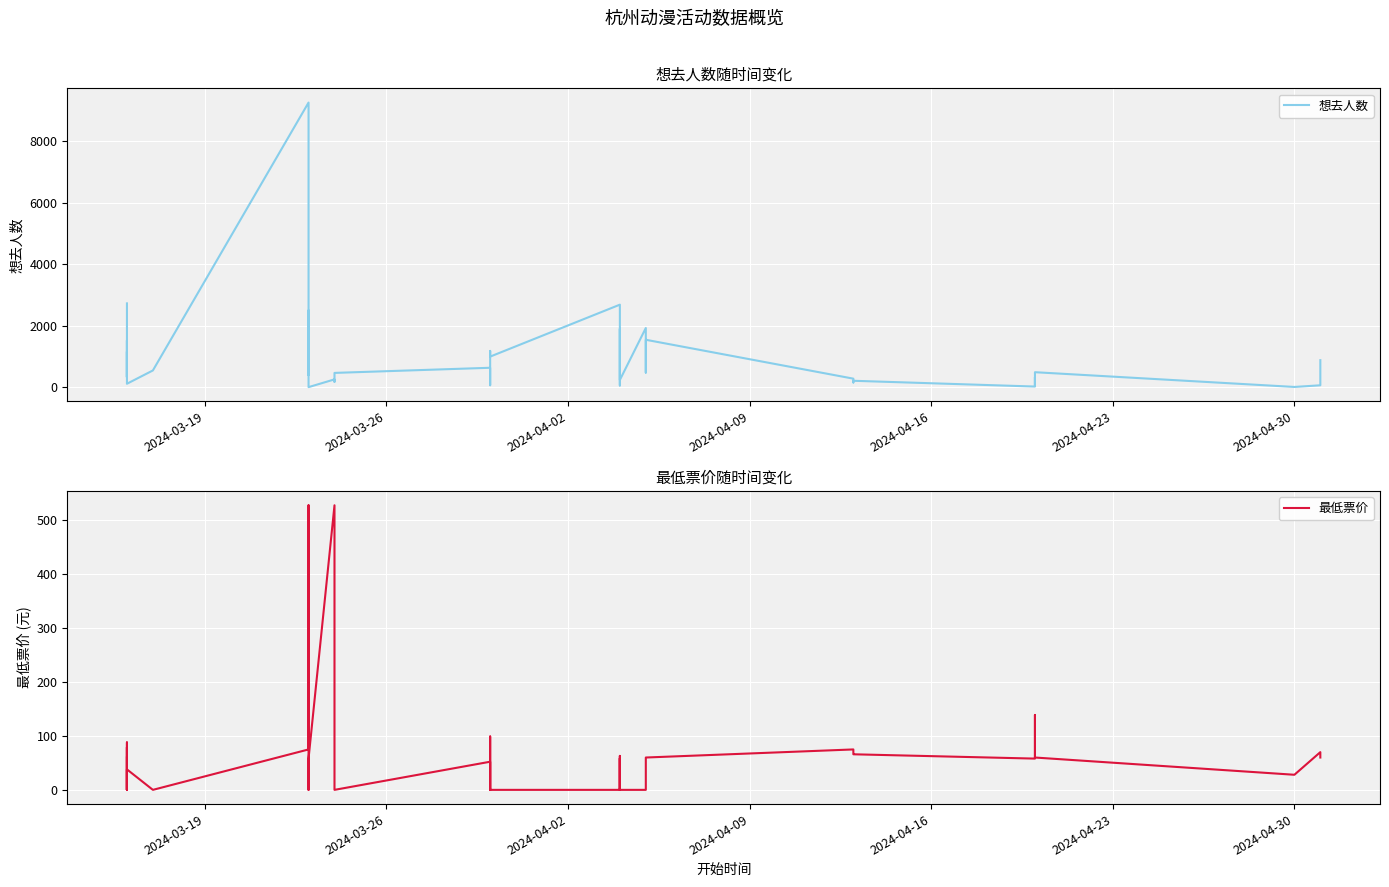

How many data points in 最低票价 are above 60?

15